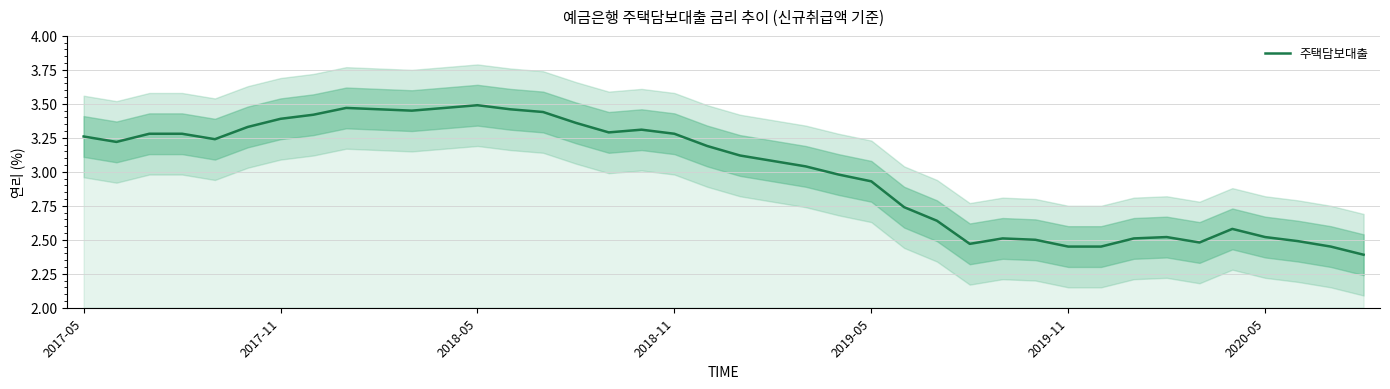

What is the minimum value for 주택담보대출?

2.4